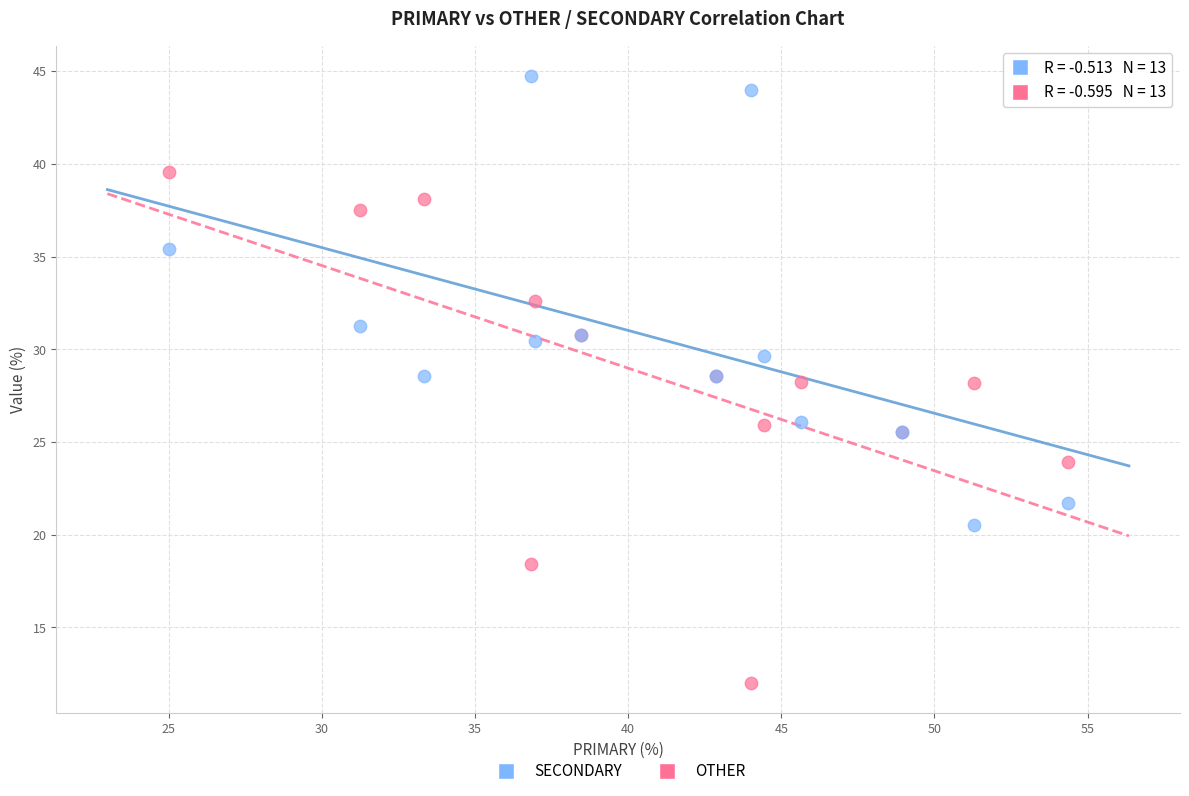

What are all the series names shown in the legend?

SECONDARY, OTHER